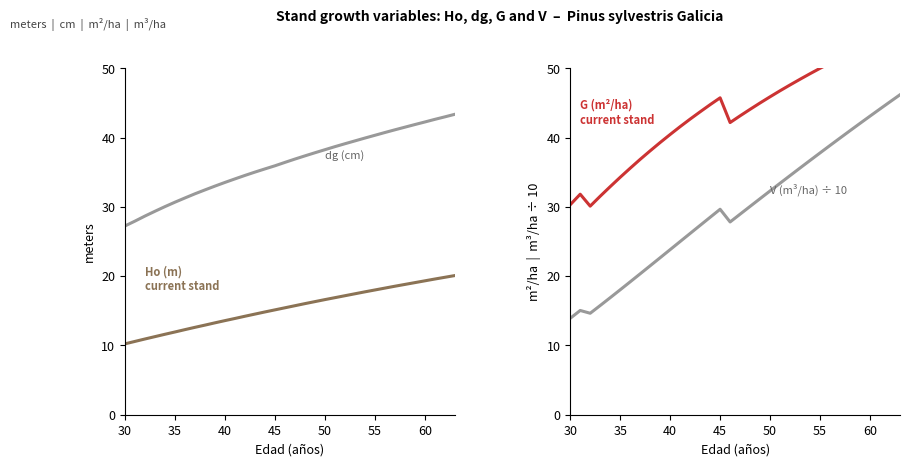

Which category has the lowest value in the dg (cm) series?

30